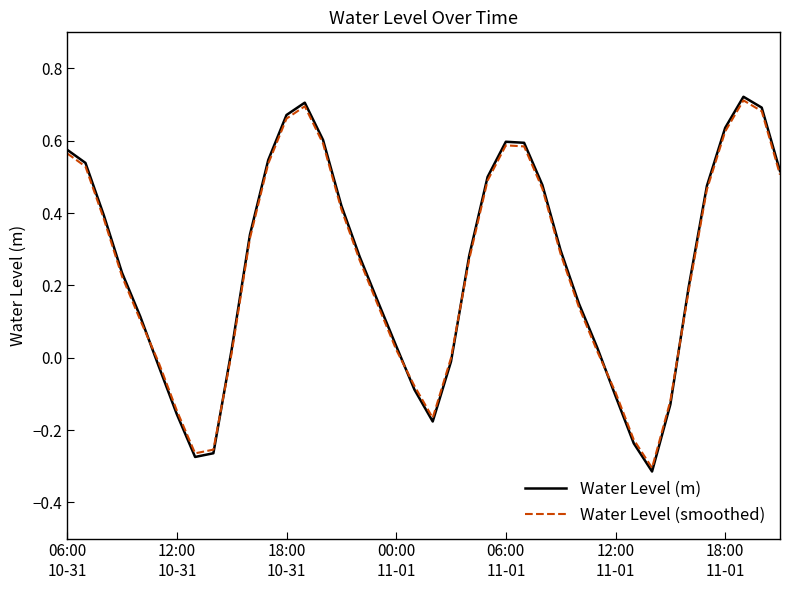

Which series has the widest spread of values?

Water Level (m)